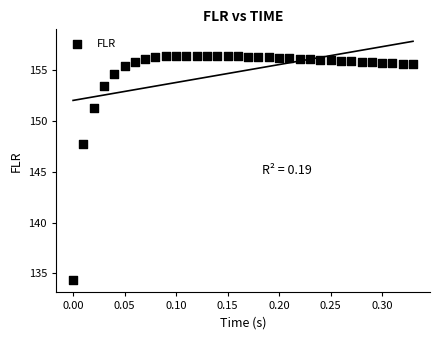

What Y value in the scatter plot is closest to 145?

147.7